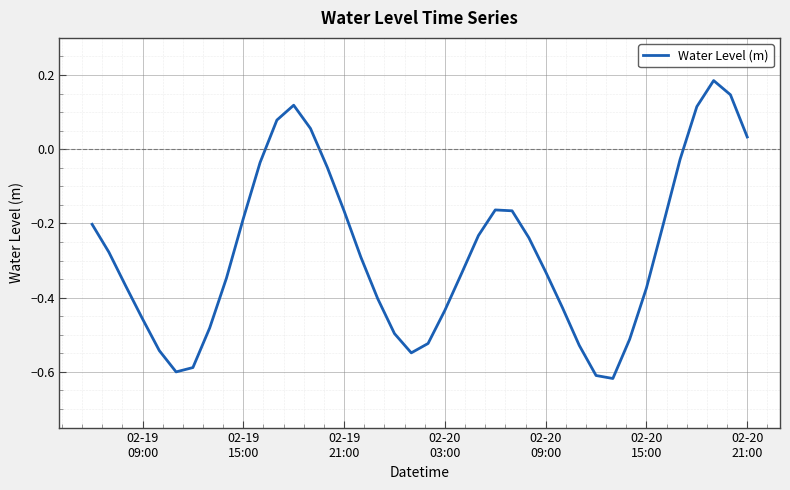

How many interior local peaks (higher than both neighbors) does the data have?

3